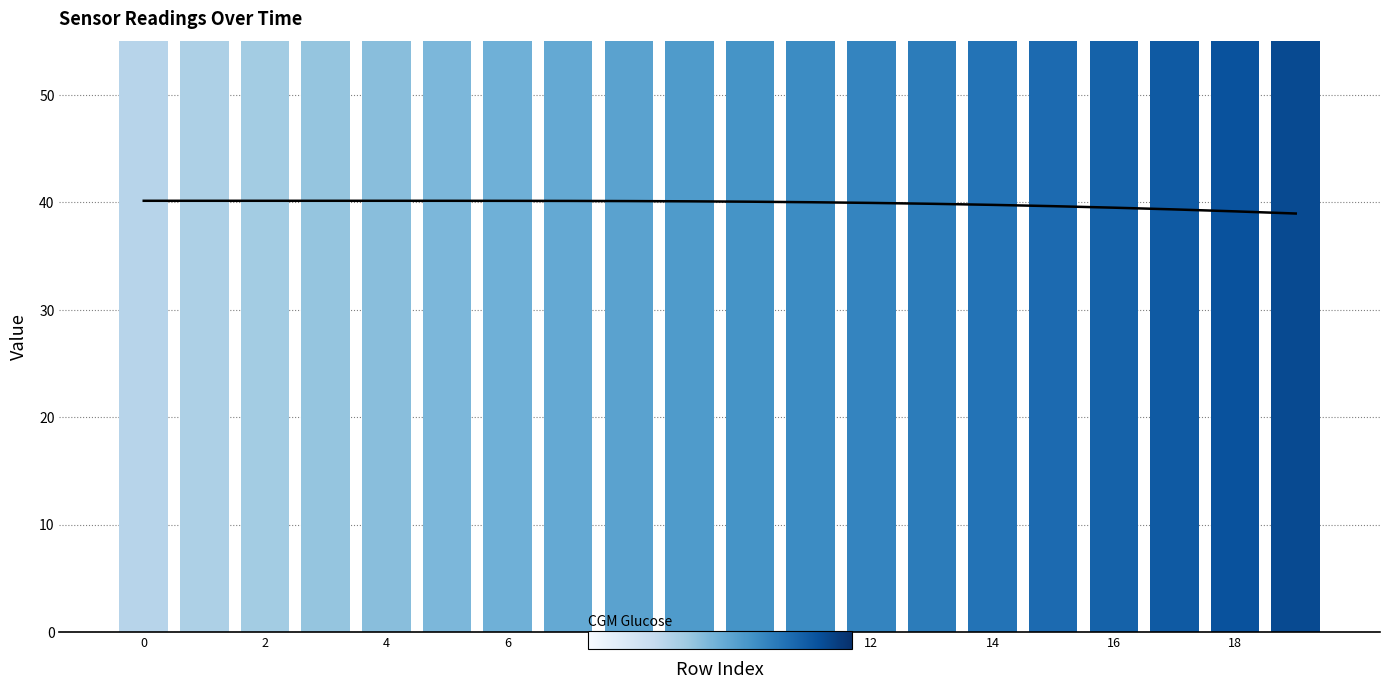

What is the difference between the highest and lowest values at 15?

41.1